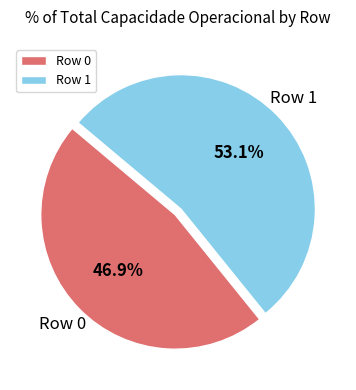

Approximately how many times larger is the value at Row 0 compared to Row 1?

0.9